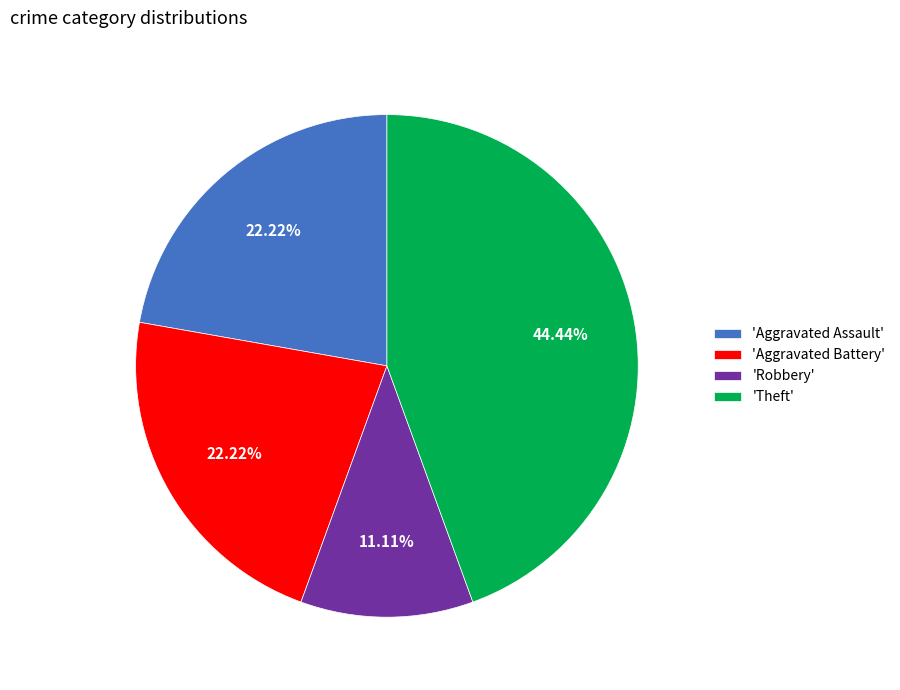

To the nearest percent, what is the average slice percentage?

25%